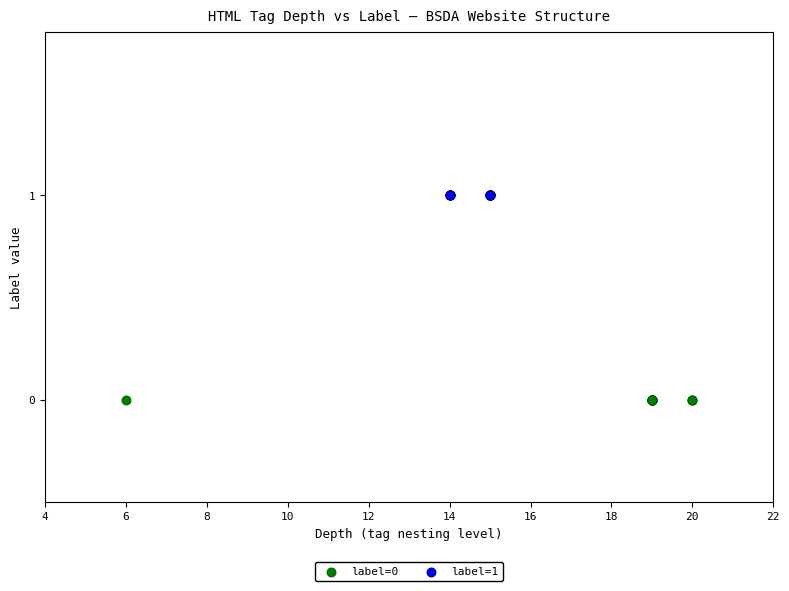

Which series reaches the minimum Y coordinate?

label=0